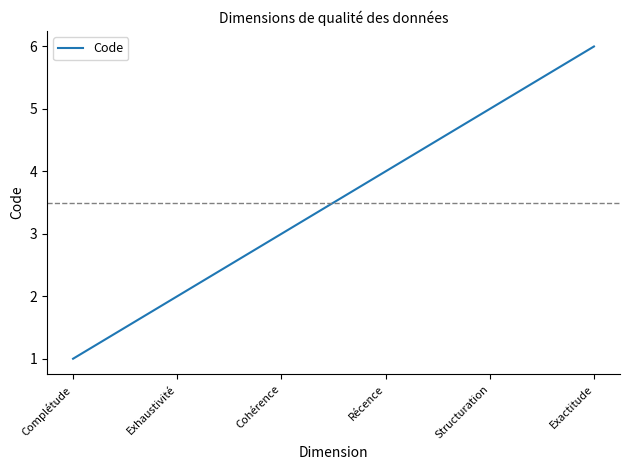

The chart shows a value of 1 at Exhaustivité. True or false?

False